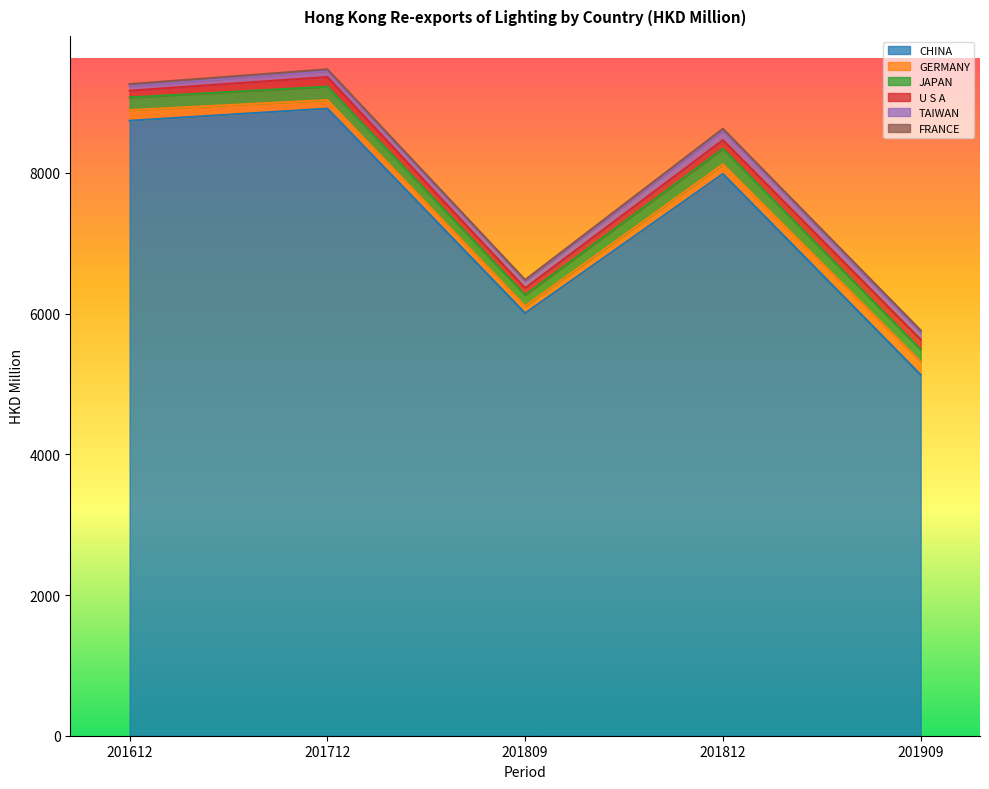

What is the sum of all GERMANY values?

697.2